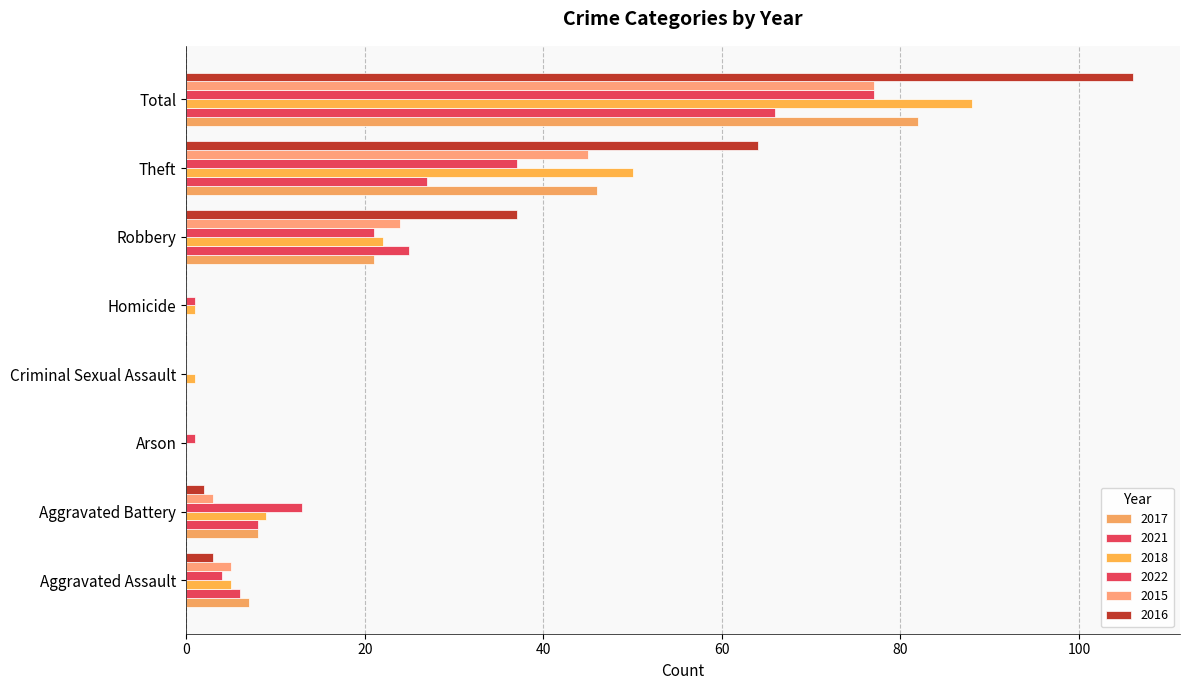

At which label does 2018 first exceed 9?

Robbery